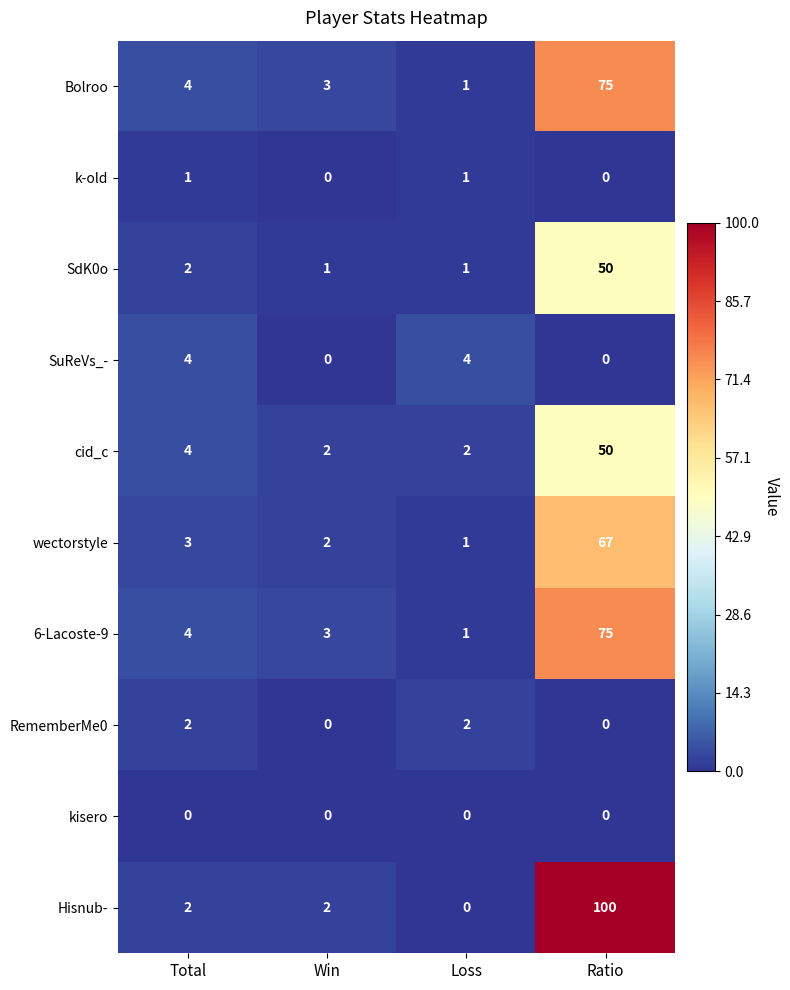

What is the difference between the maximum and minimum values in the wectorstyle series?

66